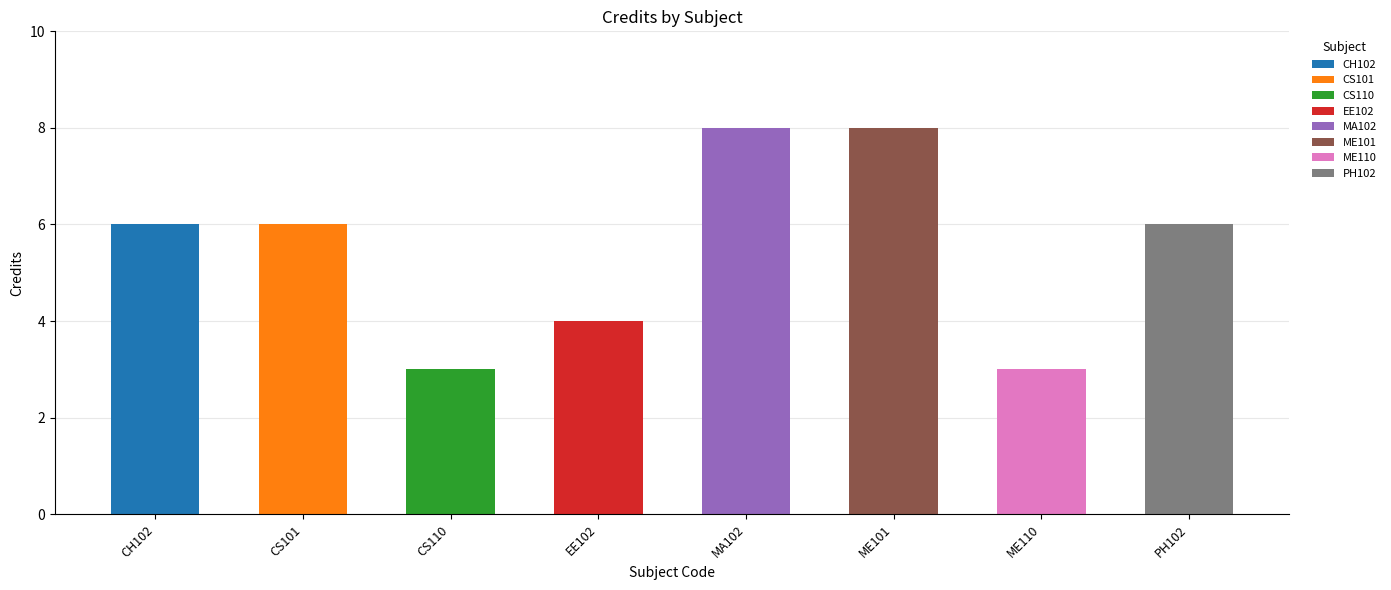

How many bars are there in total?

8